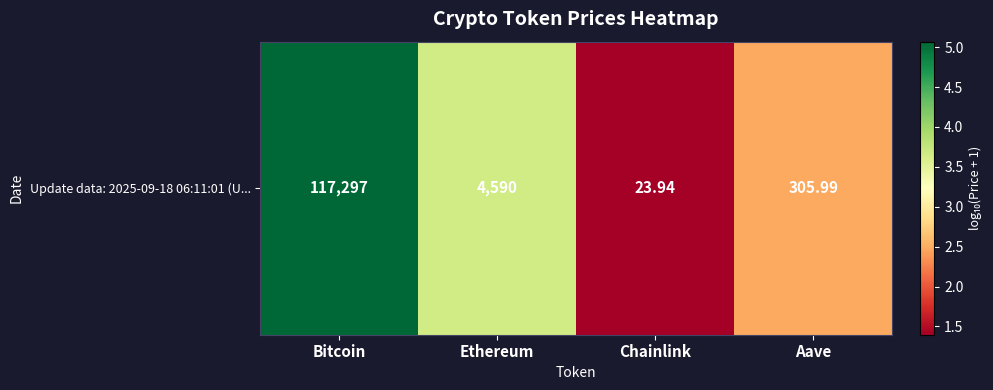

What is the difference between the values at Bitcoin and Aave?

2.6